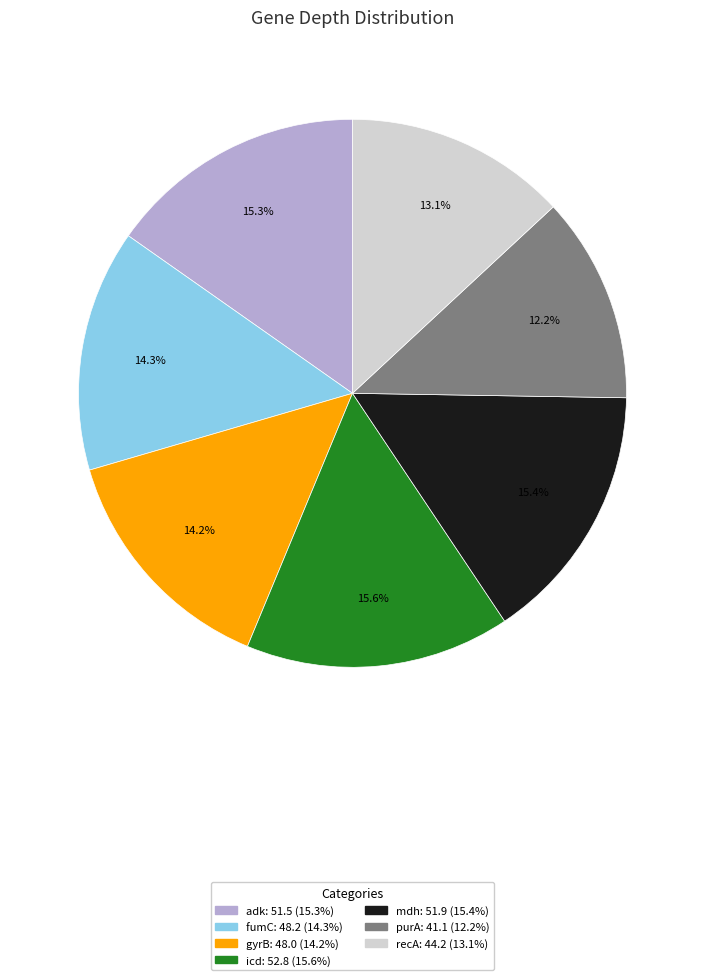

Does fumC represent more than half of the total?

No